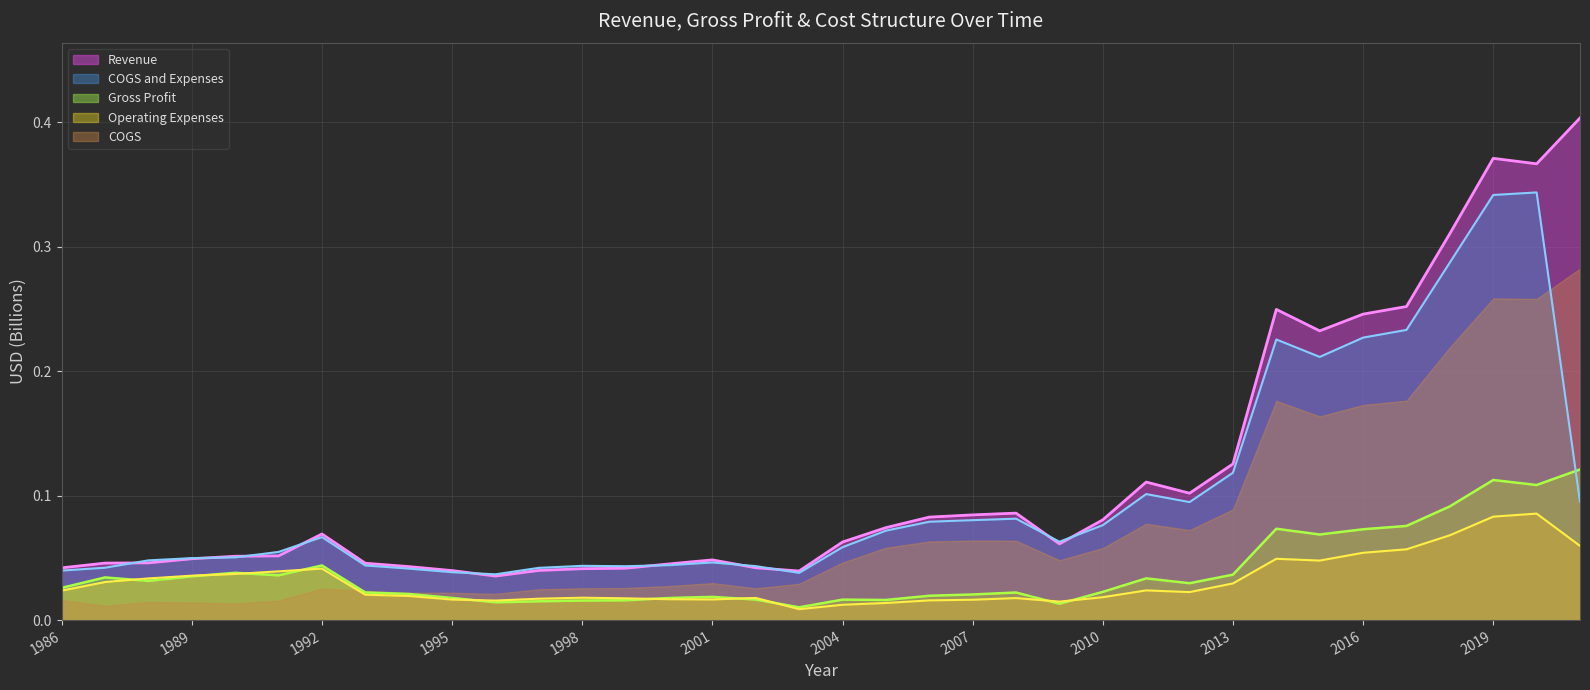

Where is the first local minimum for Operating Expenses?

1996